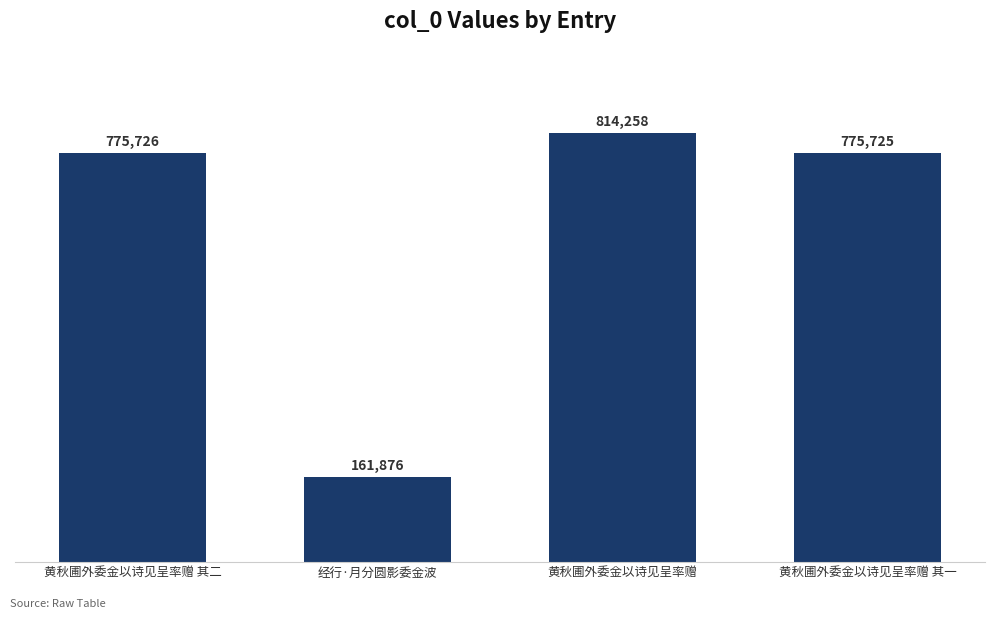

What is the value of the 4th bar from the left?

775725